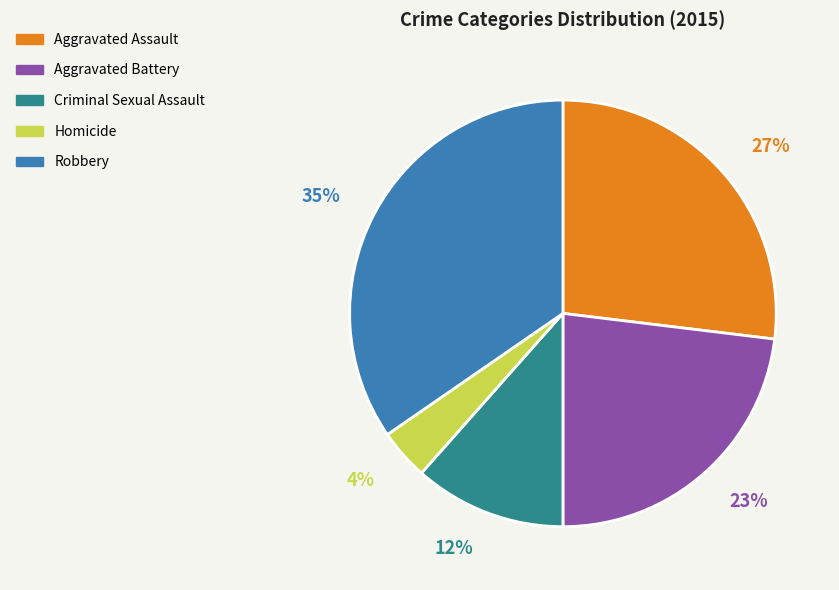

Count the number of slices in the pie.

5